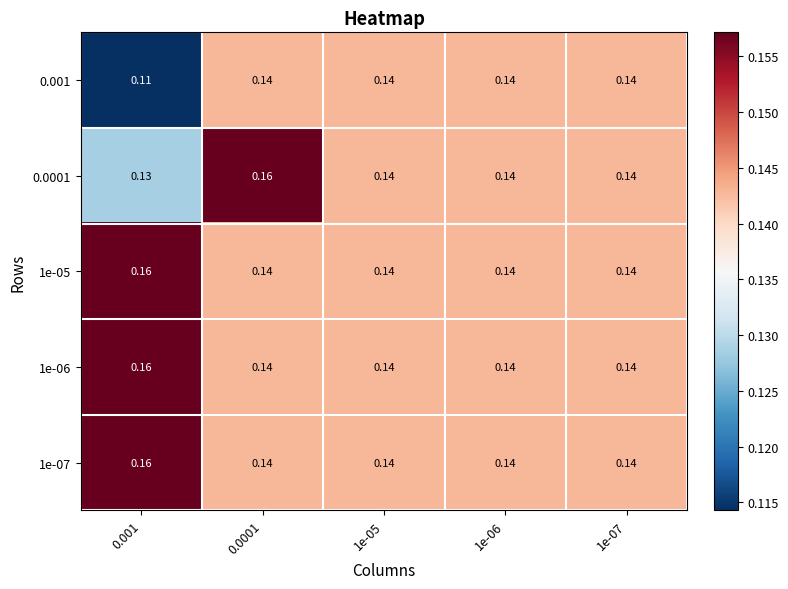

How many data points does each series have?

5